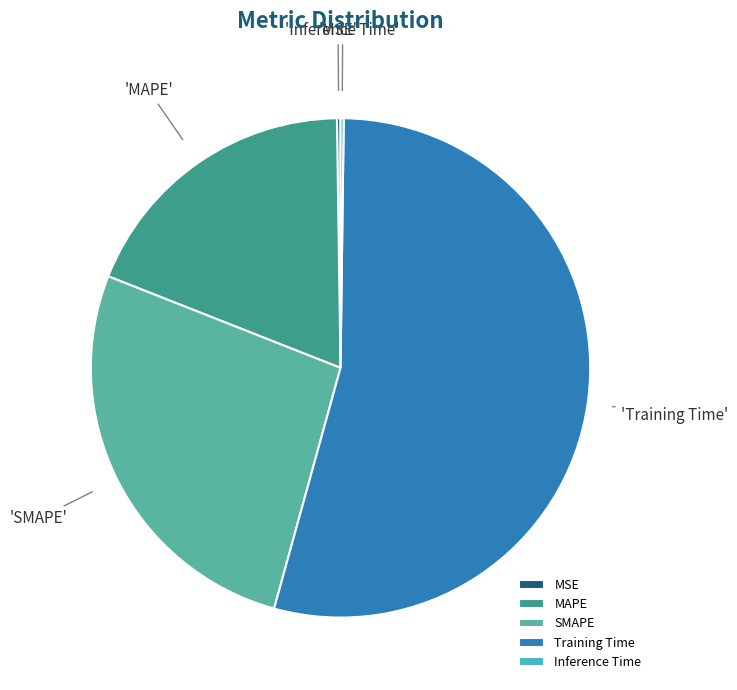

Is there any slice that represents more than half of the pie?

Yes